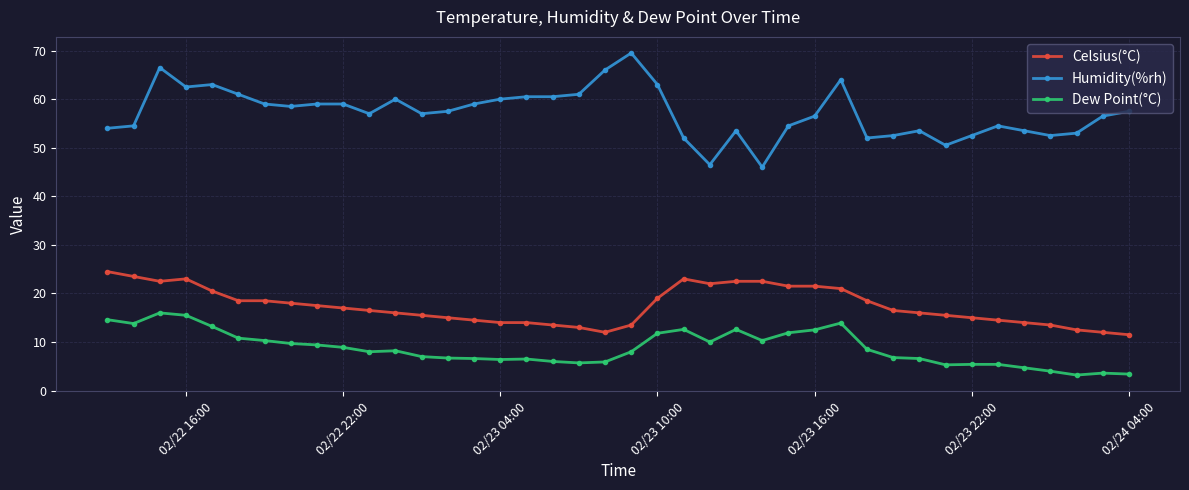

What is the minimum value for Humidity(%rh)?

46.0